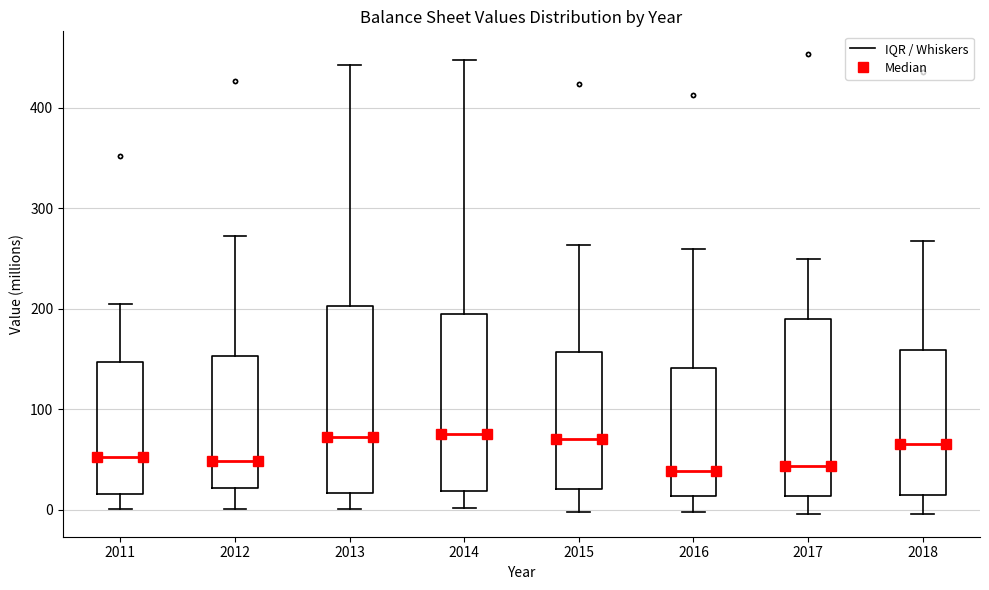

Reading left to right, read every box against the y-axis: the position of its median line, the range the box covers, and the ends of its whiskers. The values are not printed on the chart, so give them approximately, as read against the axis.

2011: median 50, box 20 to 150, whiskers 0 to 210
2012: median 50, box 20 to 150, whiskers 0 to 270
2013: median 70, box 20 to 200, whiskers 0 to 440
2014: median 80, box 20 to 190, whiskers 0 to 450
2015: median 70, box 20 to 160, whiskers 0 to 260
2016: median 40, box 10 to 140, whiskers 0 to 260
2017: median 40, box 10 to 190, whiskers 0 to 250
2018: median 70, box 10 to 160, whiskers 0 to 270